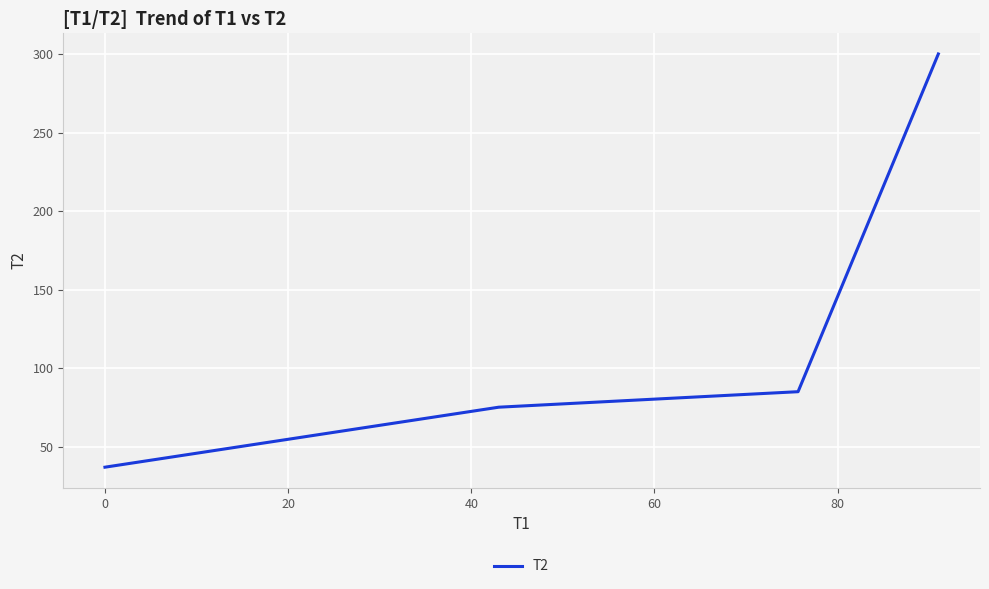

What is the average value?

124.3